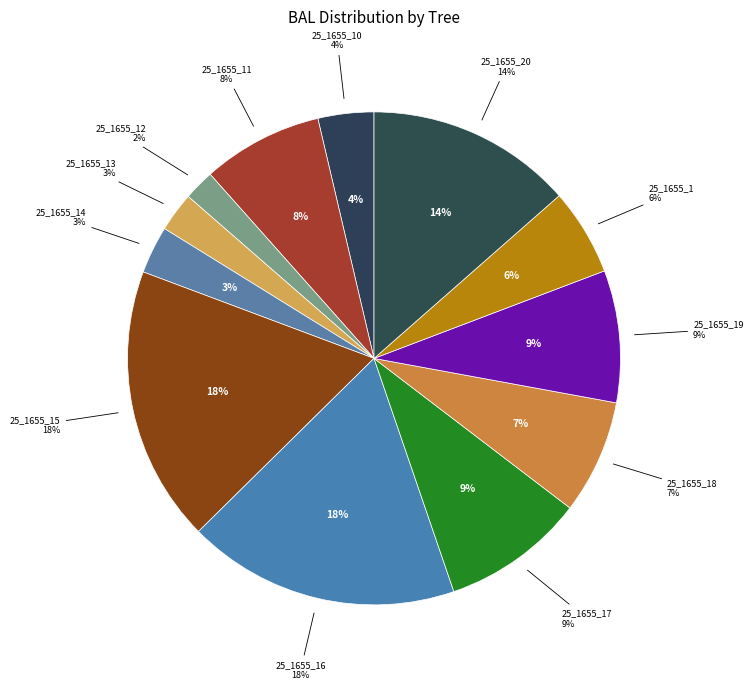

True or false: 25_1655_18 accounts for 7% of the total.

True